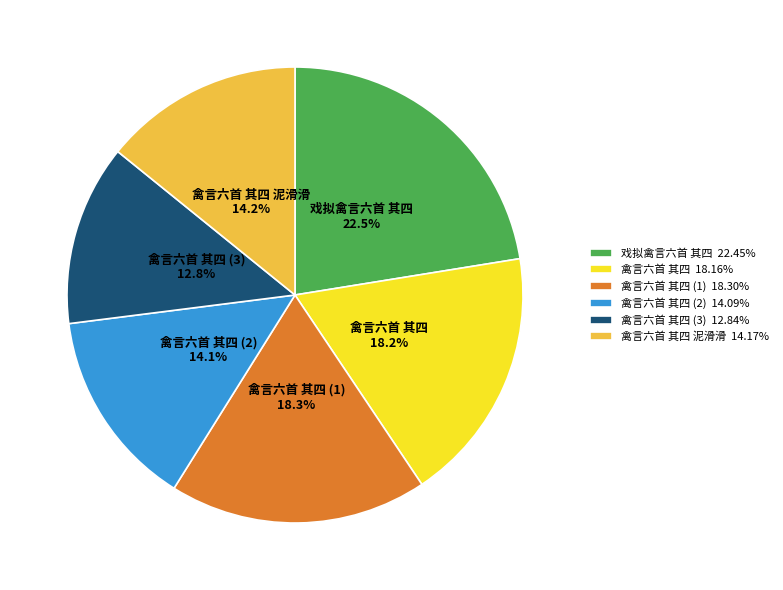

Does any single category account for the majority?

No